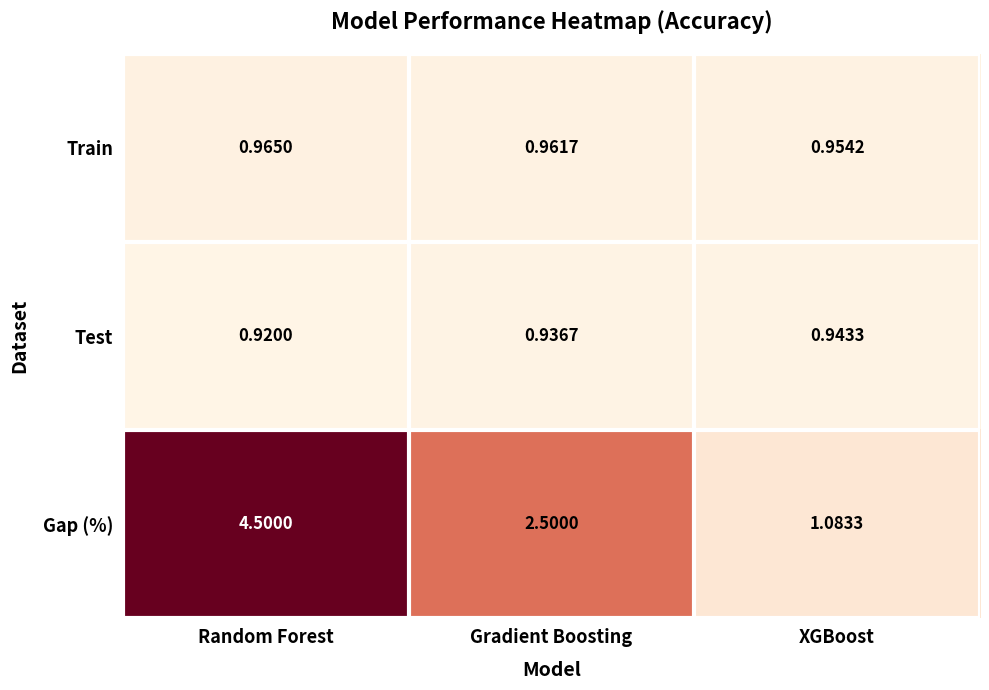

At which label is Test closest to 0?

Random Forest